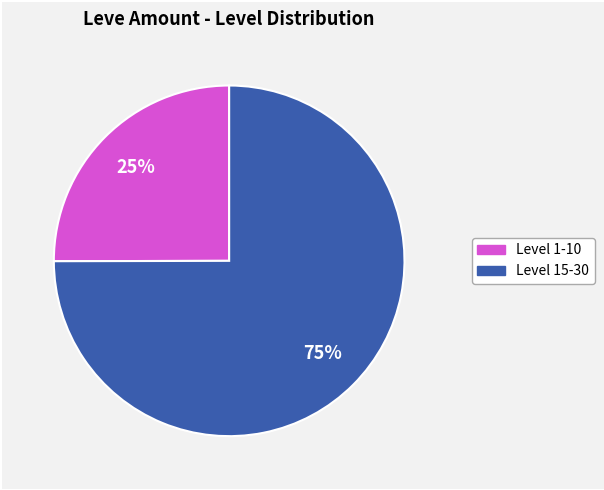

Is there any slice that represents more than half of the pie?

Yes